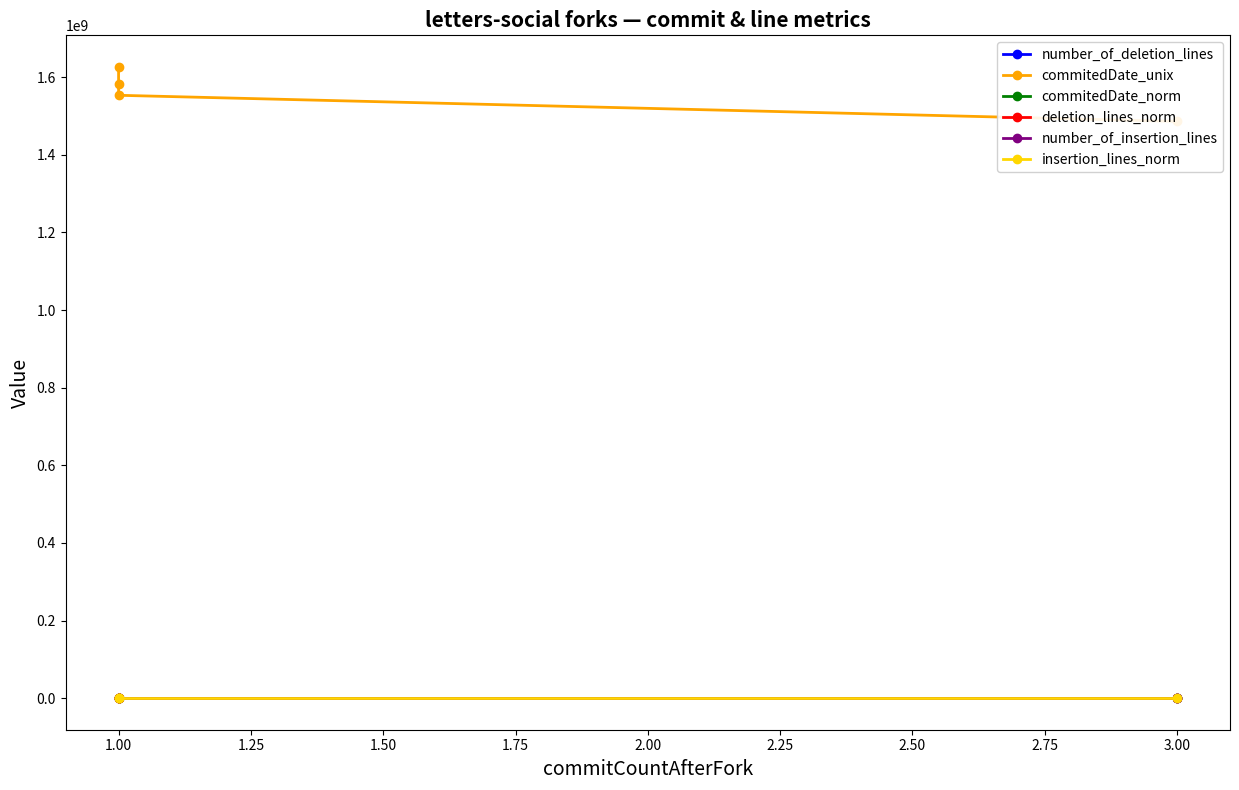

True or false: commitedDate_unix and number_of_insertion_lines cross at least once.

False